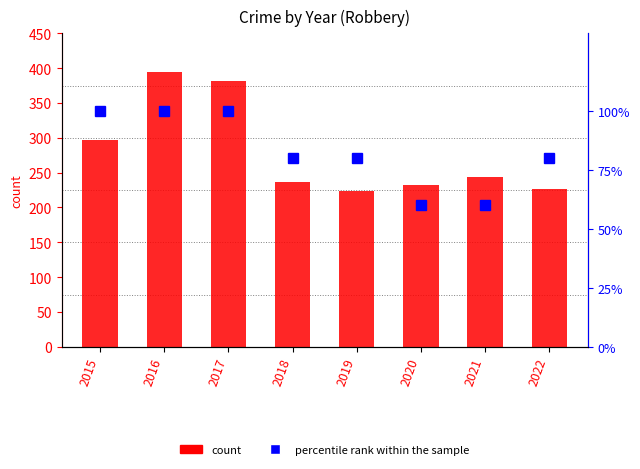

What are all the series names shown in the legend?

count, percentile rank within the sample